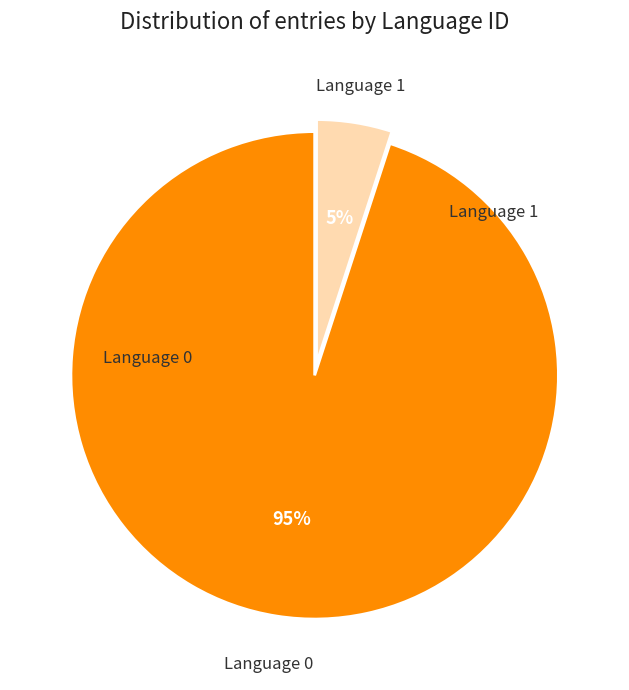

Count the number of slices in the pie.

2